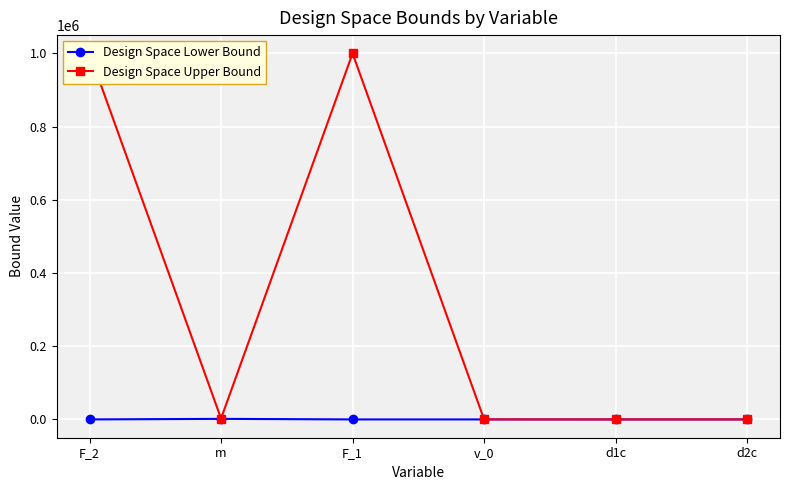

True or false: Design Space Upper Bound and Design Space Lower Bound cross at least once.

False